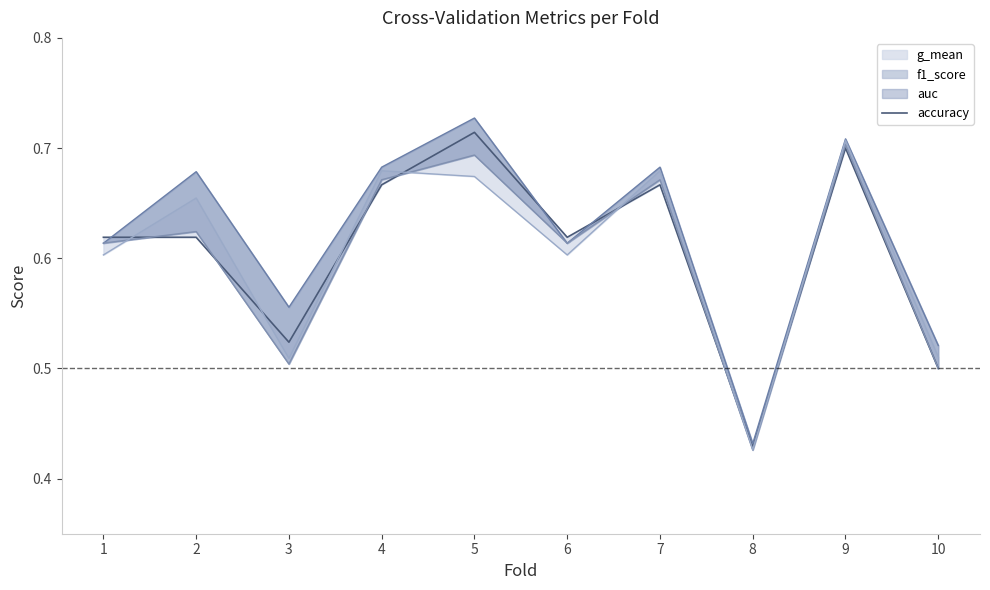

Rank the categories by value from lowest to highest.

8, 10, 3, 1, 2, 6, 4, 7, 9, 5